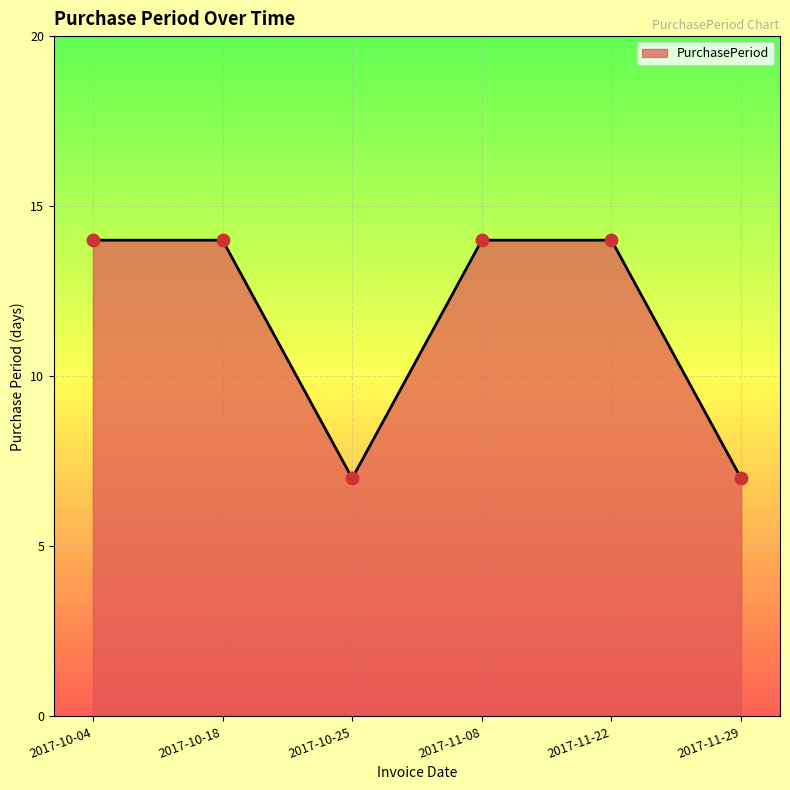

What is the change in value from 2017-10-25 to 2017-11-22?

+7